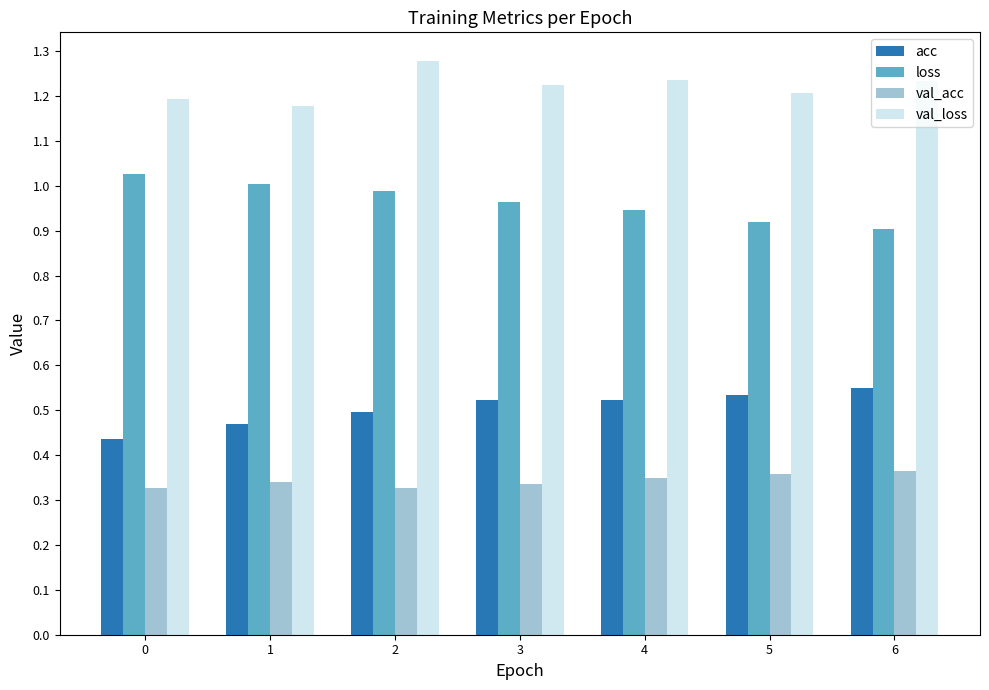

What is the difference between the maximum and second lowest values in the val_loss series?

0.1